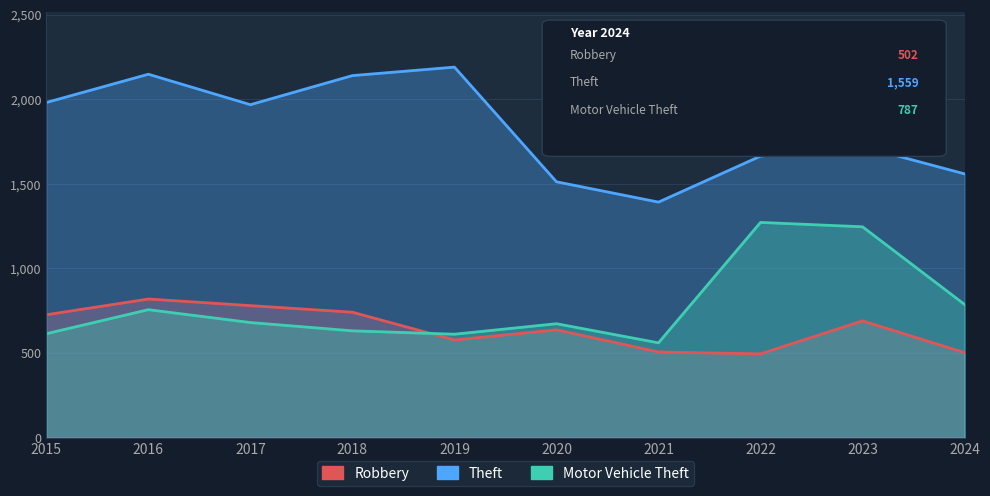

List the series in order of their peak value, highest first.

Theft, Motor Vehicle Theft, Robbery